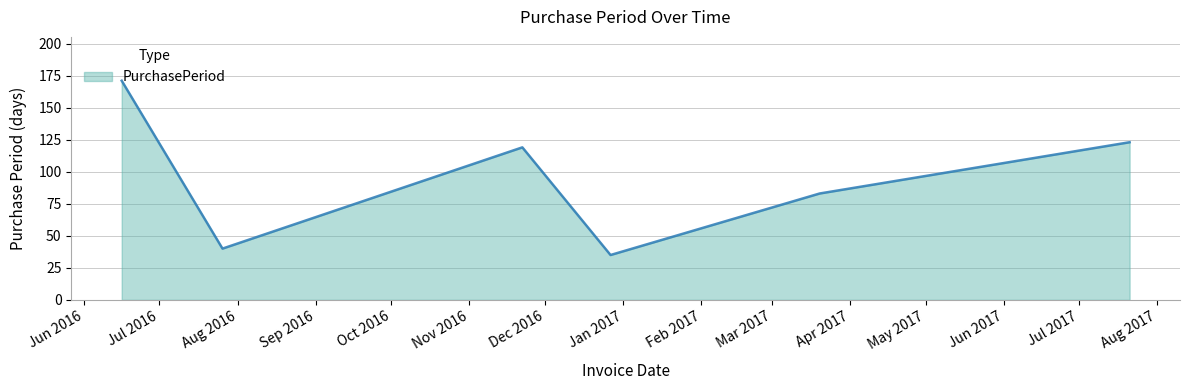

What is the smallest value displayed?

35